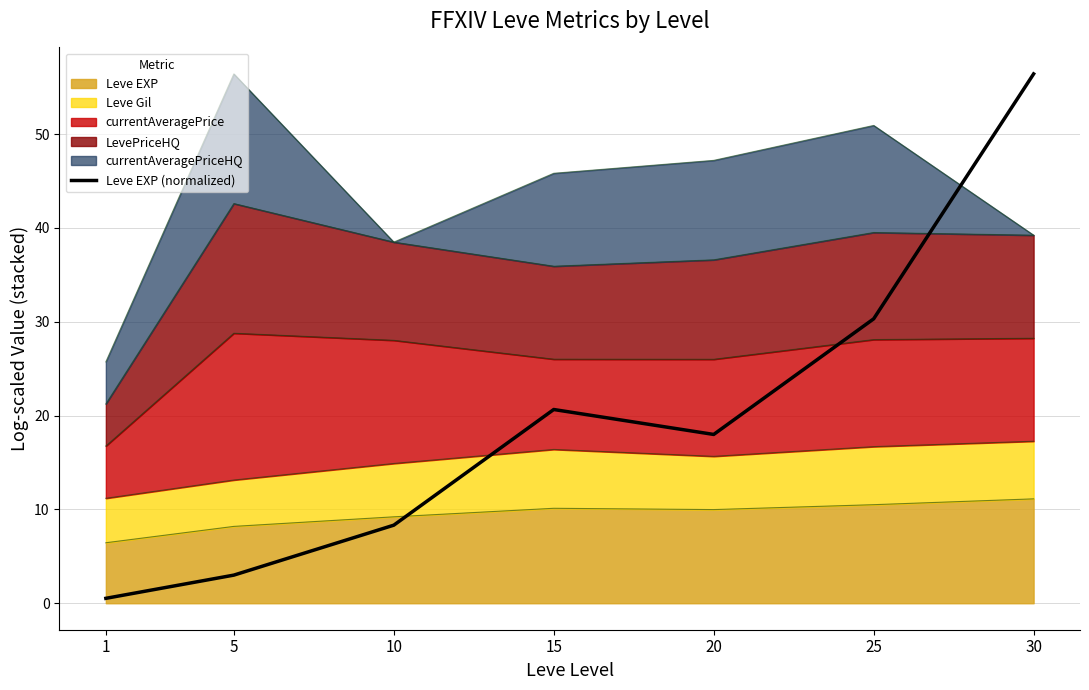

At which category does the chart reach its minimum across all series?

1